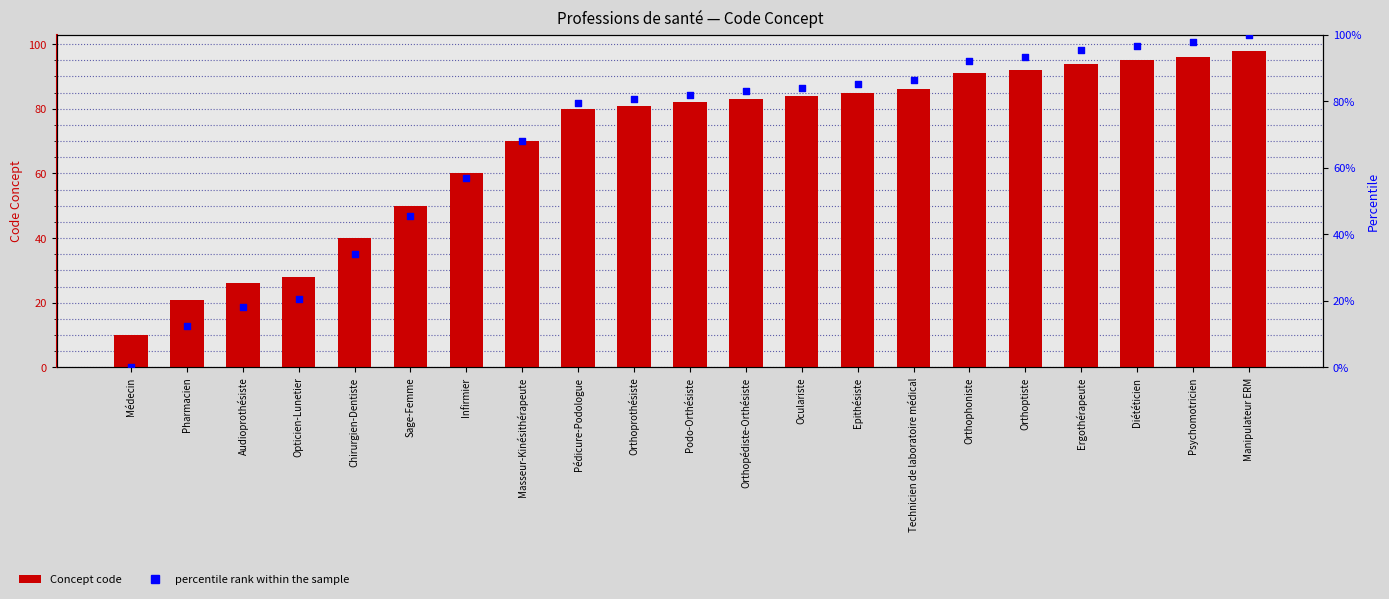

Which series contains the highest Y value?

percentile rank within the sample